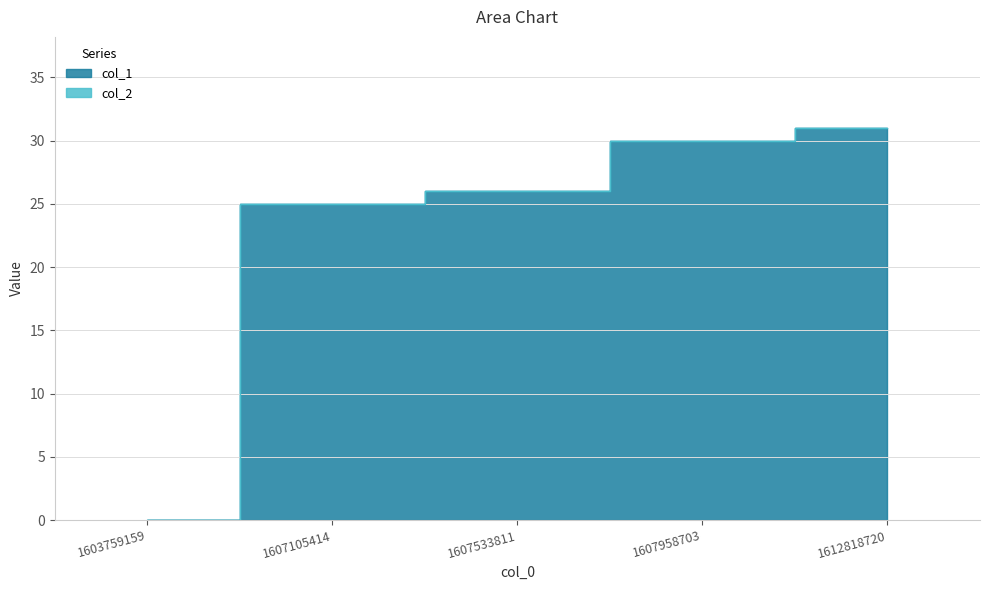

At which label is the value closest to 15?

1607105414